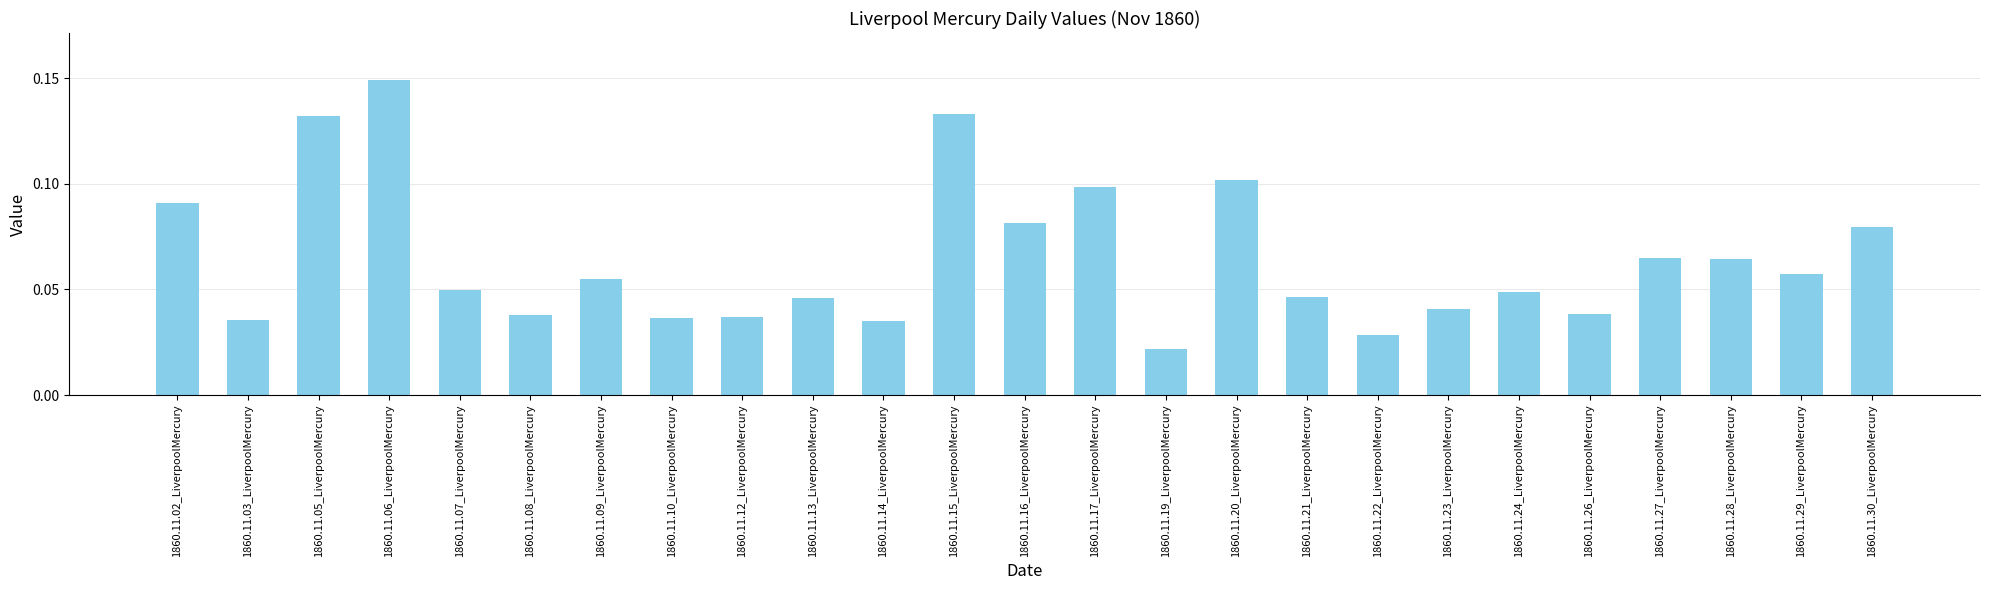

Are the bars horizontal?

No